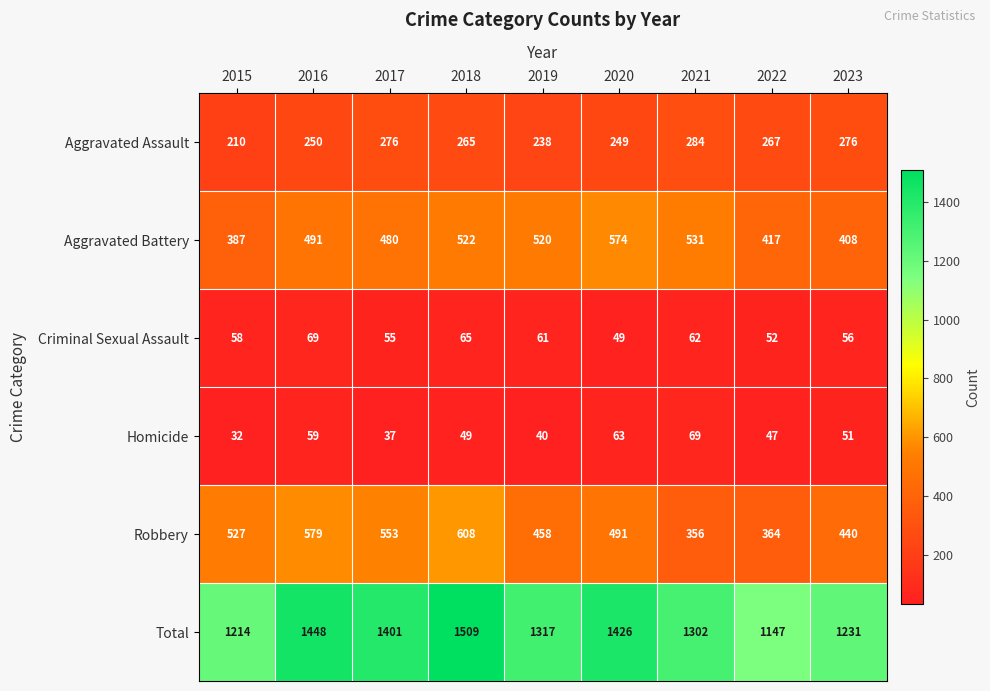

At which label is Robbery closest to 482?

2020